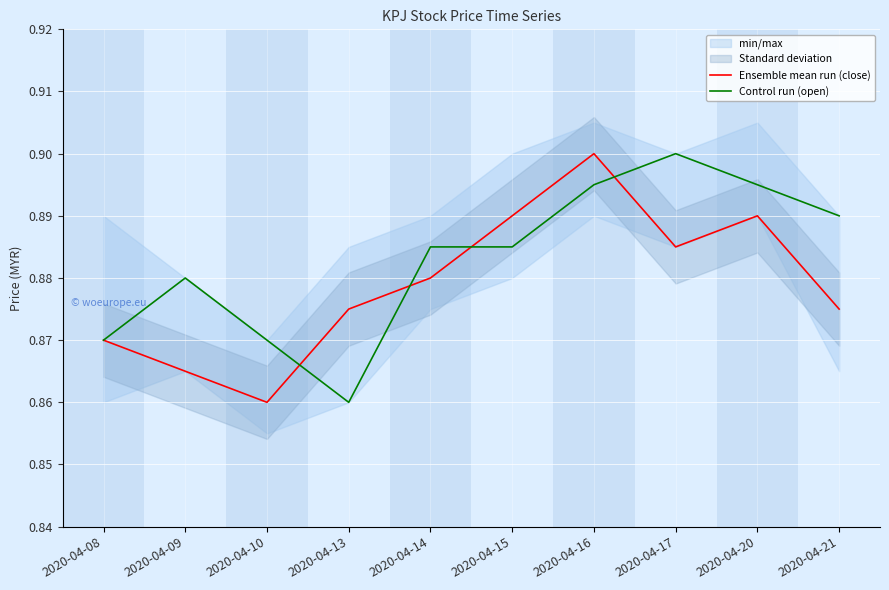

Which series ends up on top after the final intersection of Ensemble mean run (close) and Control run (open)?

Control run (open)